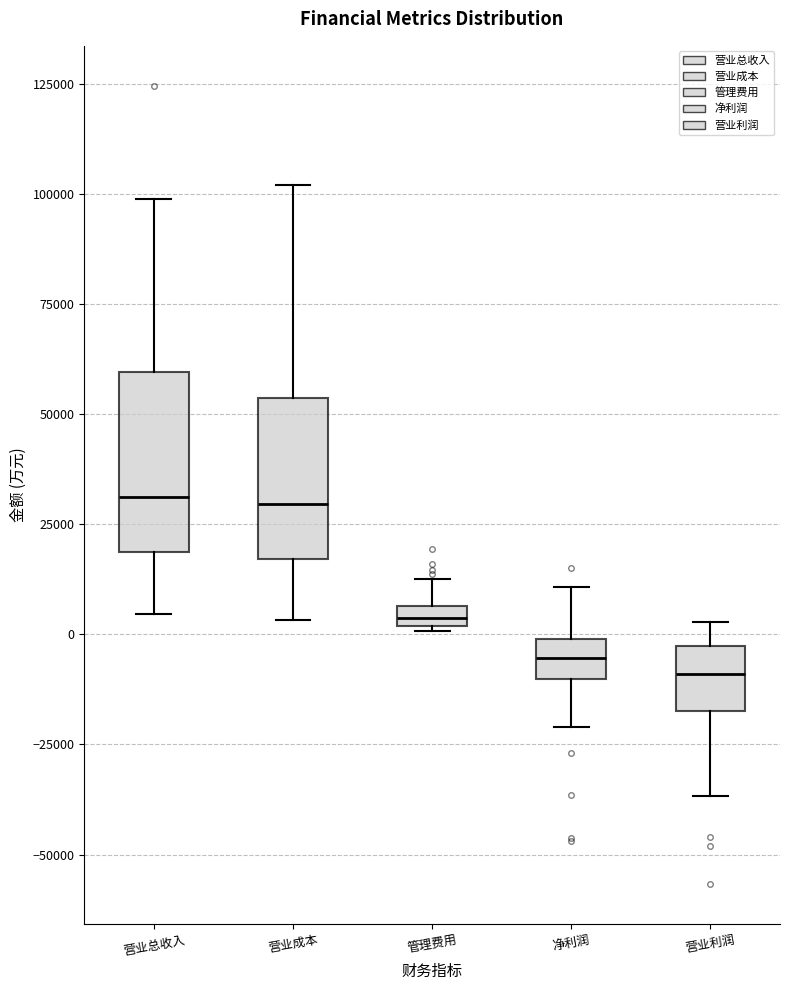

Where does the upper whisker of the box for 营业利润 end on the y-axis? The values are not printed on the chart, so give them approximately, as read against the axis.

5000